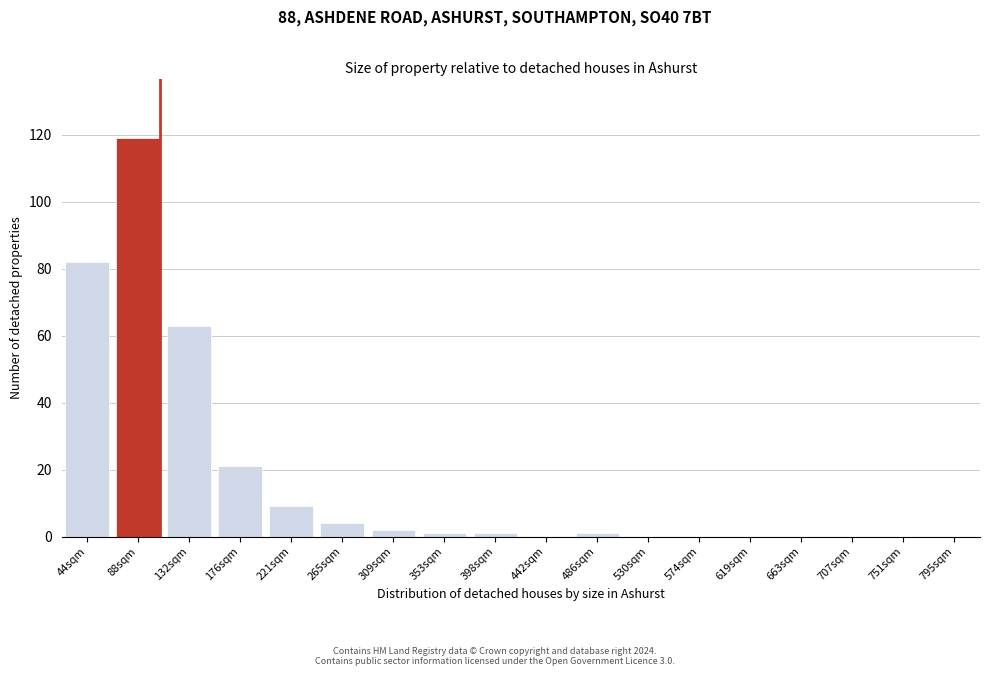

Reading left to right, transcribe all the data shown in this chart.

44sqm=82	88sqm=119	132sqm=63	176sqm=21	221sqm=9	265sqm=4	309sqm=2	353sqm=1	398sqm=1	442sqm=0	486sqm=1	530sqm=0	574sqm=0	619sqm=0	663sqm=0	707sqm=0	751sqm=0	795sqm=0